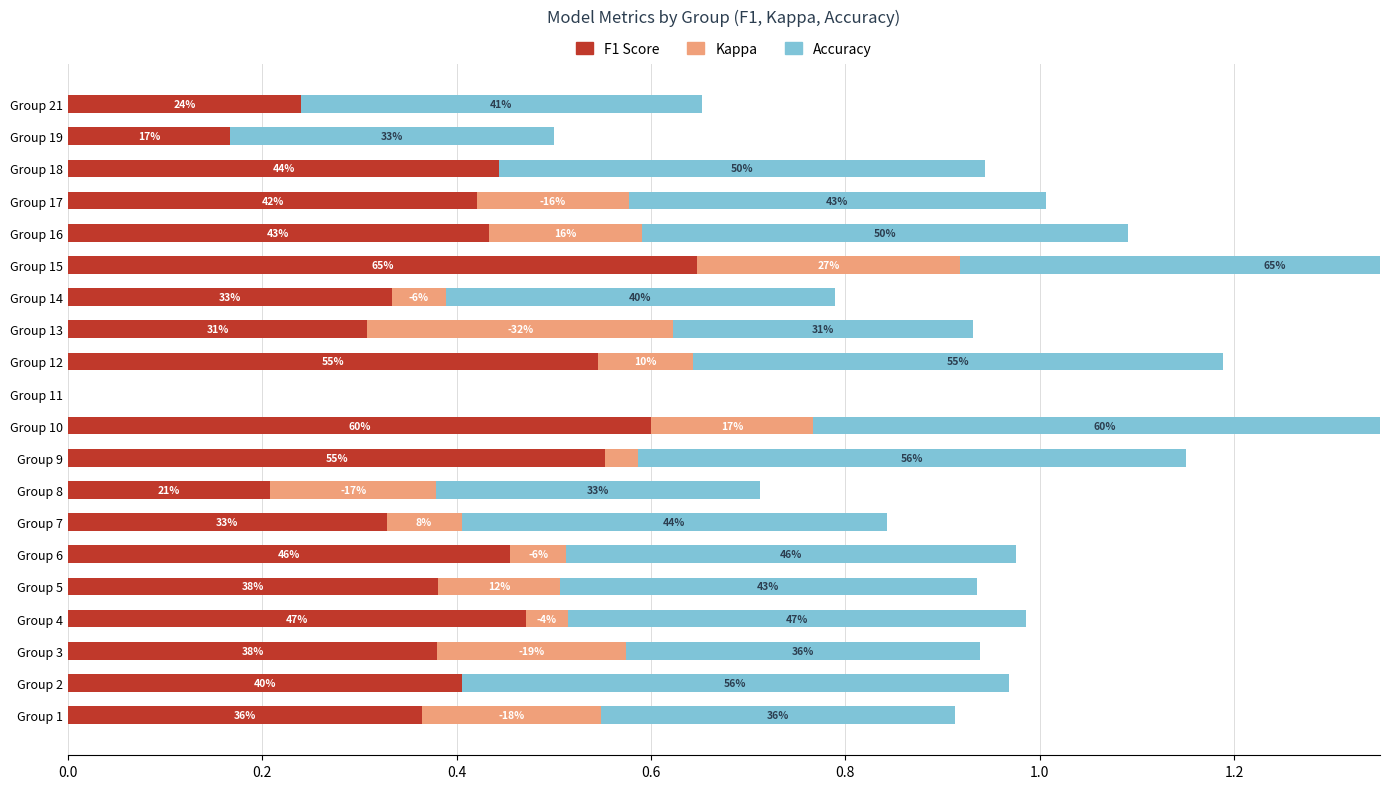

What is the difference between the highest and lowest values at Group 12?

0.4